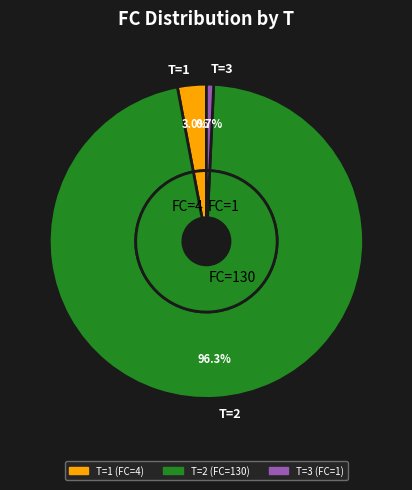

True or false: 20 accounts for 1% of the total.

False